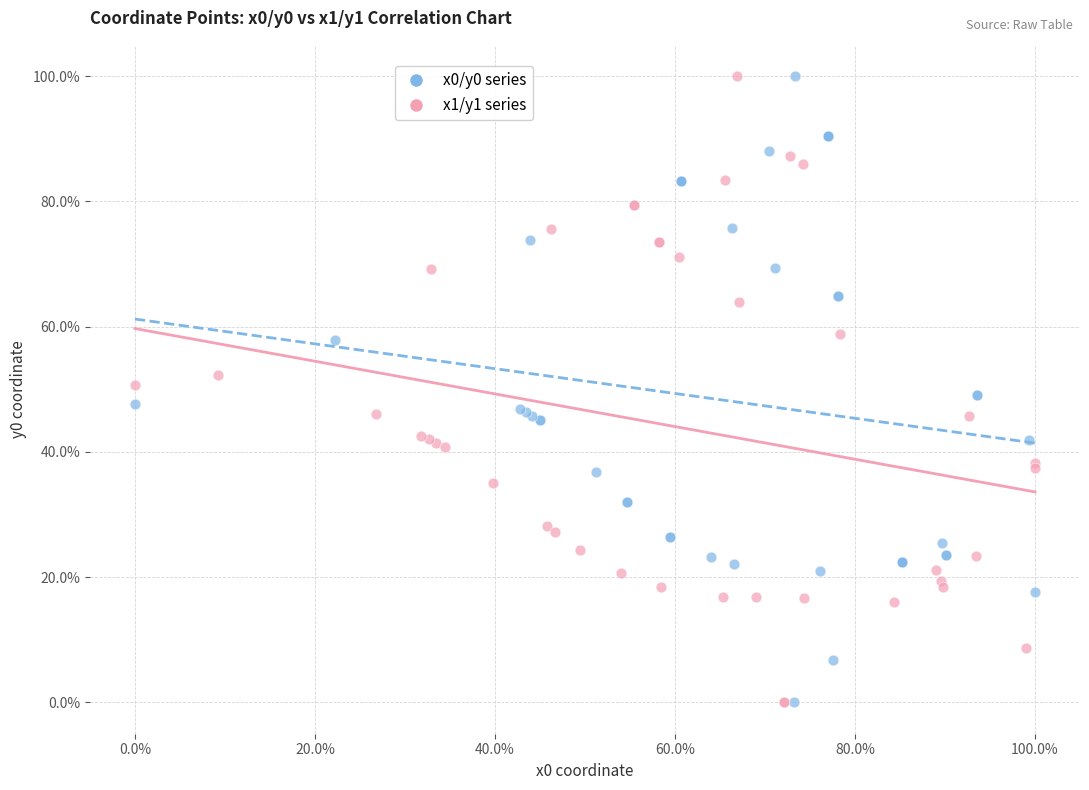

What are all the series names shown in the legend?

x0/y0 series, x1/y1 series